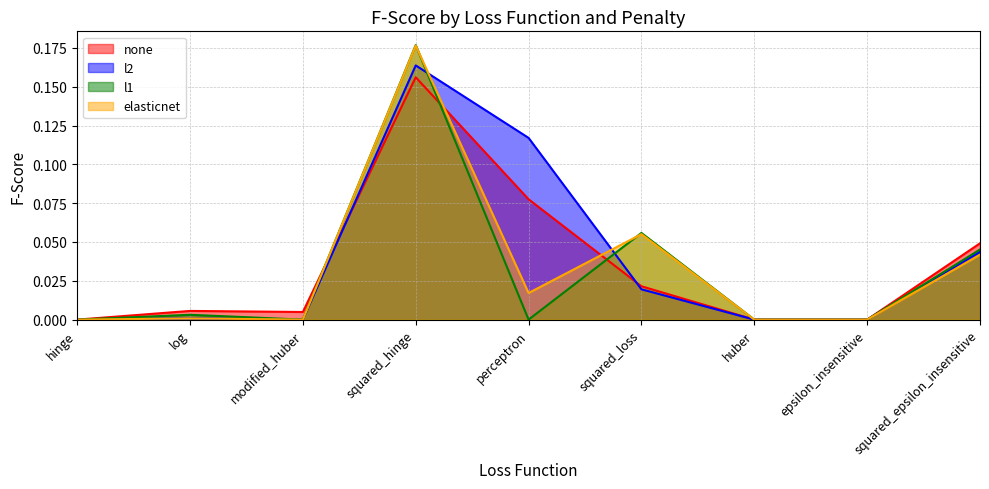

True or false: l1 has a value of 0.0 at log.

True